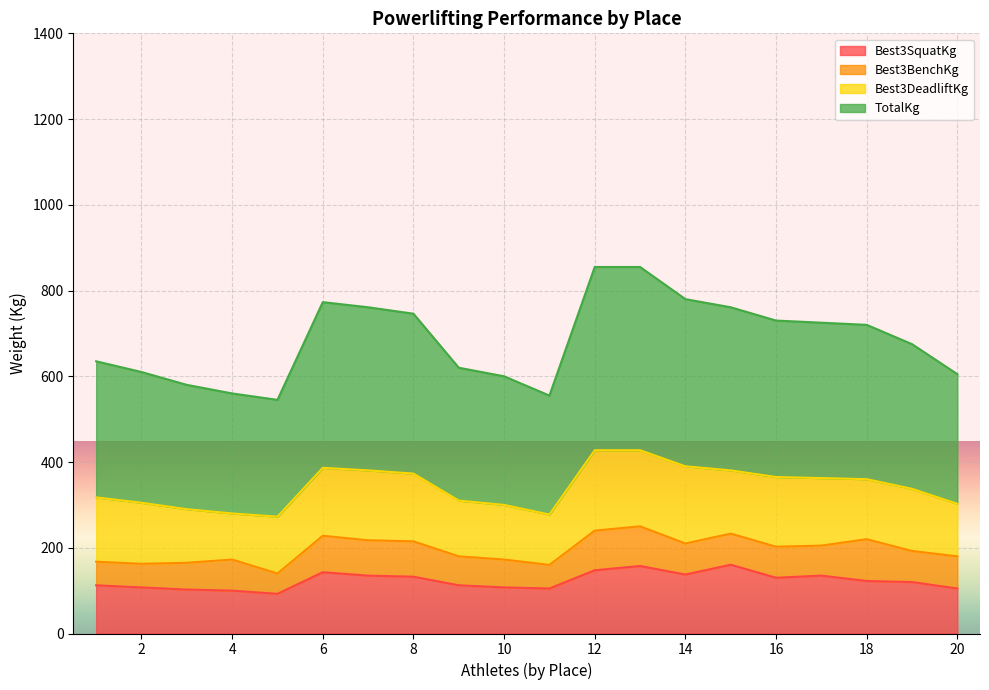

What is the maximum value for Best3SquatKg?

160.5